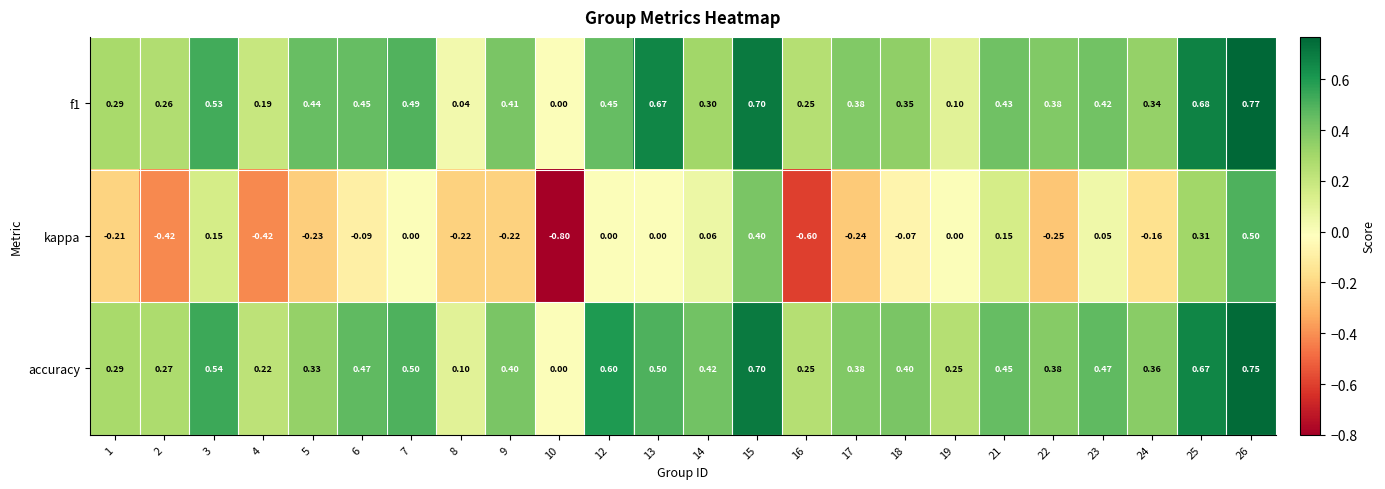

Between 13 and 15, which series saw the biggest shift?

kappa